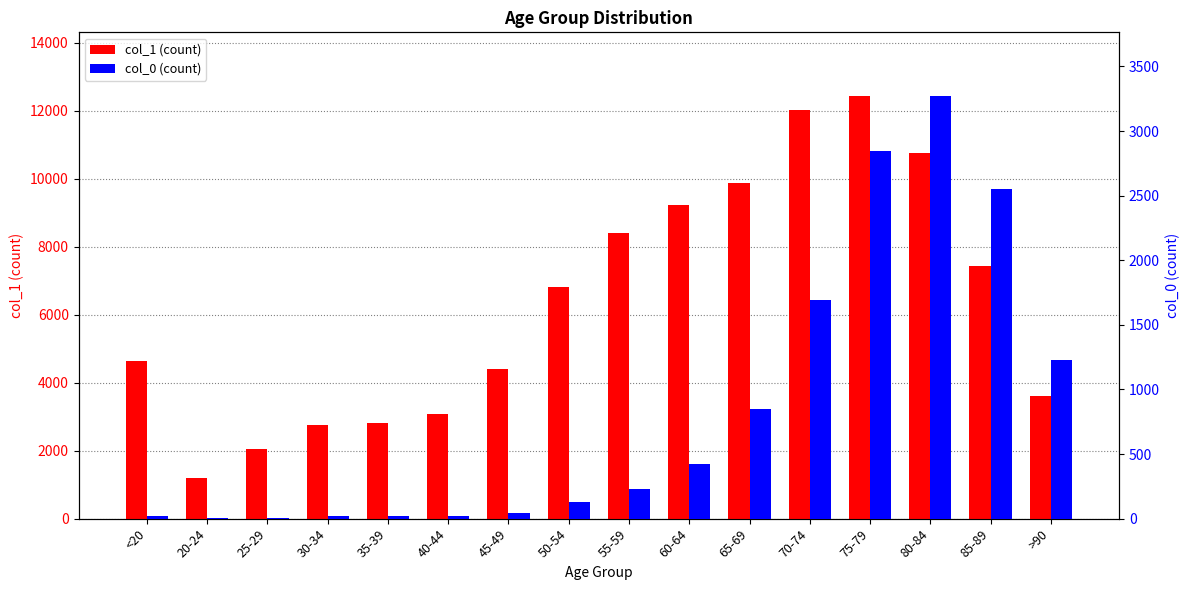

What is the lowest value of the col_0 (count) series?

3